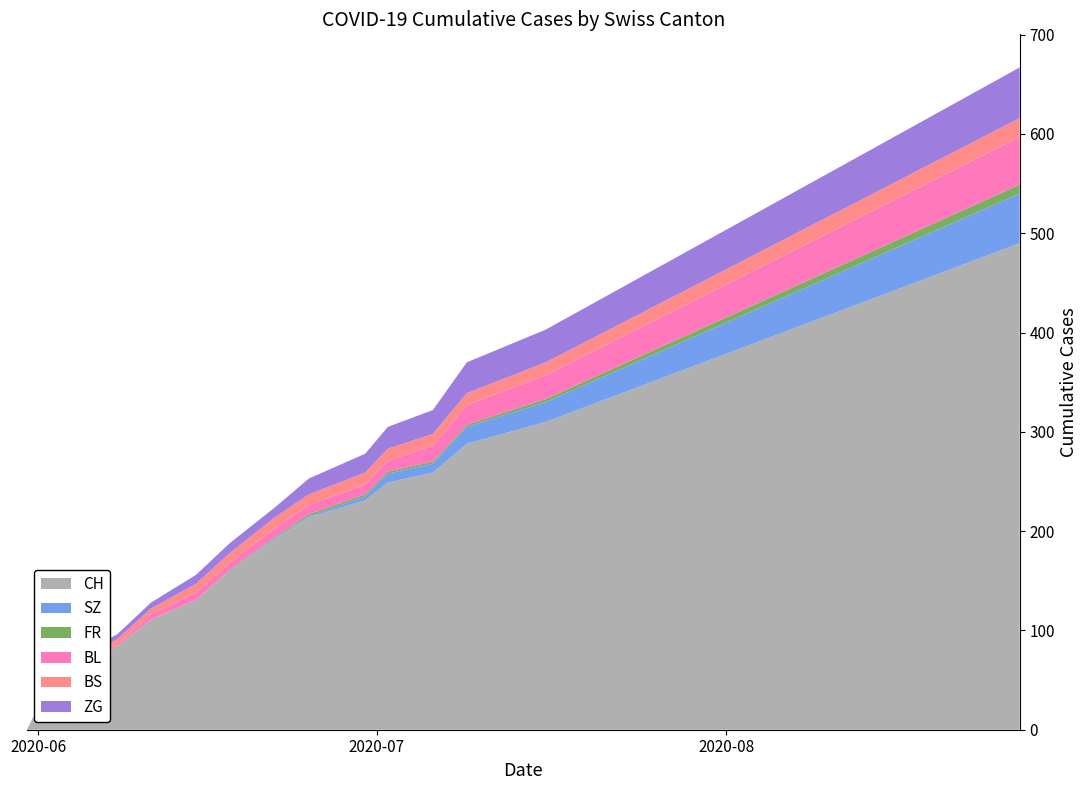

Reading left to right, transcribe all the data shown in this chart.

CH: 2020-05-31=0	2020-06-02=38	2020-06-04=66	2020-06-08=84	2020-06-11=111	2020-06-15=131	2020-06-18=160	2020-06-22=192	2020-06-25=214	2020-06-30=231	2020-07-02=249	2020-07-06=259	2020-07-09=288	2020-07-16=310	2020-07-23=340	2020-07-30=370	2020-08-06=400	2020-08-13=430	2020-08-20=460	2020-08-27=490
SZ: 2020-05-31=0	2020-06-02=0	2020-06-04=0	2020-06-08=0	2020-06-11=0	2020-06-15=0	2020-06-18=0	2020-06-22=1	2020-06-25=1	2020-06-30=4	2020-07-02=9	2020-07-06=9	2020-07-09=17	2020-07-16=20	2020-07-23=25	2020-07-30=30	2020-08-06=35	2020-08-13=40	2020-08-20=45	2020-08-27=50
FR: 2020-05-31=0	2020-06-02=0	2020-06-04=0	2020-06-08=0	2020-06-11=0	2020-06-15=0	2020-06-18=1	2020-06-22=1	2020-06-25=2	2020-06-30=2	2020-07-02=2	2020-07-06=2	2020-07-09=2	2020-07-16=3	2020-07-23=4	2020-07-30=5	2020-08-06=6	2020-08-13=7	2020-08-20=8	2020-08-27=9
BL: 2020-05-31=0	2020-06-02=0	2020-06-04=0	2020-06-08=2	2020-06-11=5	2020-06-15=7	2020-06-18=7	2020-06-22=9	2020-06-25=9	2020-06-30=10	2020-07-02=11	2020-07-06=16	2020-07-09=20	2020-07-16=24	2020-07-23=28	2020-07-30=32	2020-08-06=36	2020-08-13=40	2020-08-20=44	2020-08-27=48
BS: 2020-05-31=0	2020-06-02=0	2020-06-04=1	2020-06-08=5	2020-06-11=6	2020-06-15=9	2020-06-18=10	2020-06-22=11	2020-06-25=11	2020-06-30=12	2020-07-02=12	2020-07-06=12	2020-07-09=12	2020-07-16=13	2020-07-23=14	2020-07-30=15	2020-08-06=16	2020-08-13=17	2020-08-20=18	2020-08-27=19
ZG: 2020-05-31=0	2020-06-02=5	2020-06-04=5	2020-06-08=5	2020-06-11=6	2020-06-15=9	2020-06-18=10	2020-06-22=10	2020-06-25=16	2020-06-30=19	2020-07-02=22	2020-07-06=24	2020-07-09=31	2020-07-16=33	2020-07-23=36	2020-07-30=39	2020-08-06=42	2020-08-13=45	2020-08-20=48	2020-08-27=51